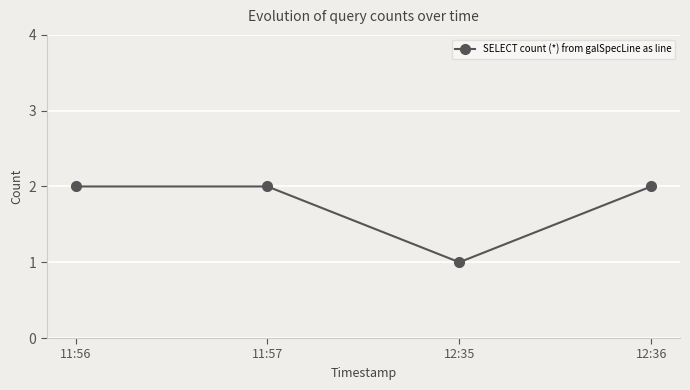

What is the greatest value displayed?

2